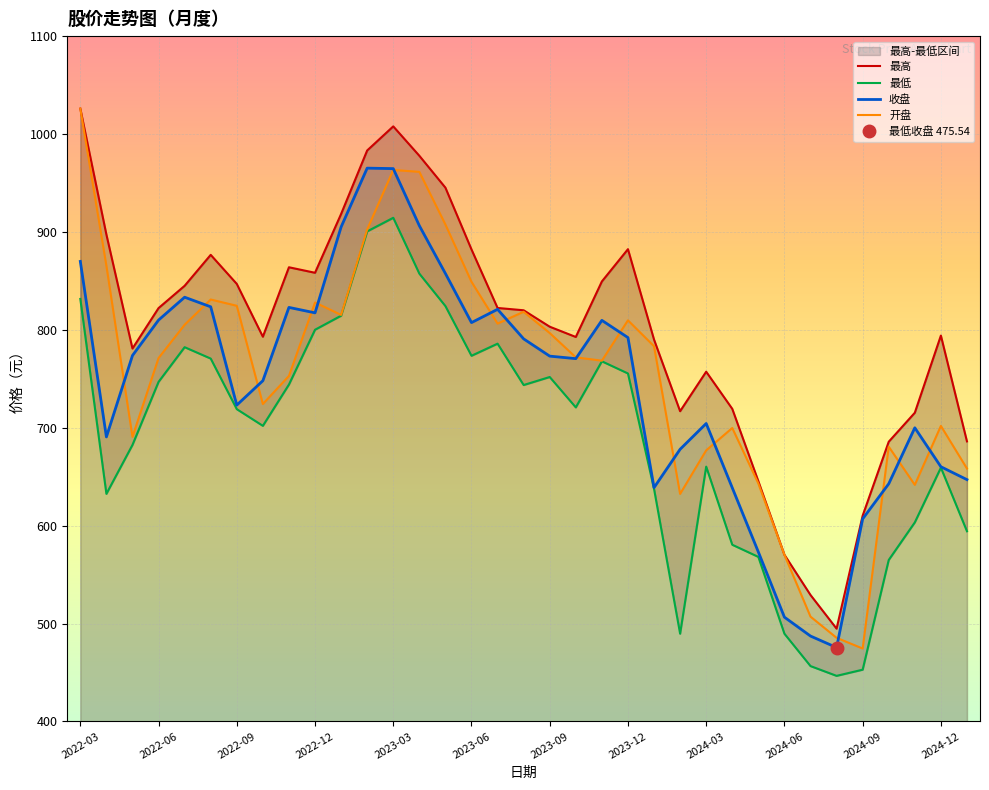

Between 2022-09 and 2024-06, which series saw the biggest shift?

最高